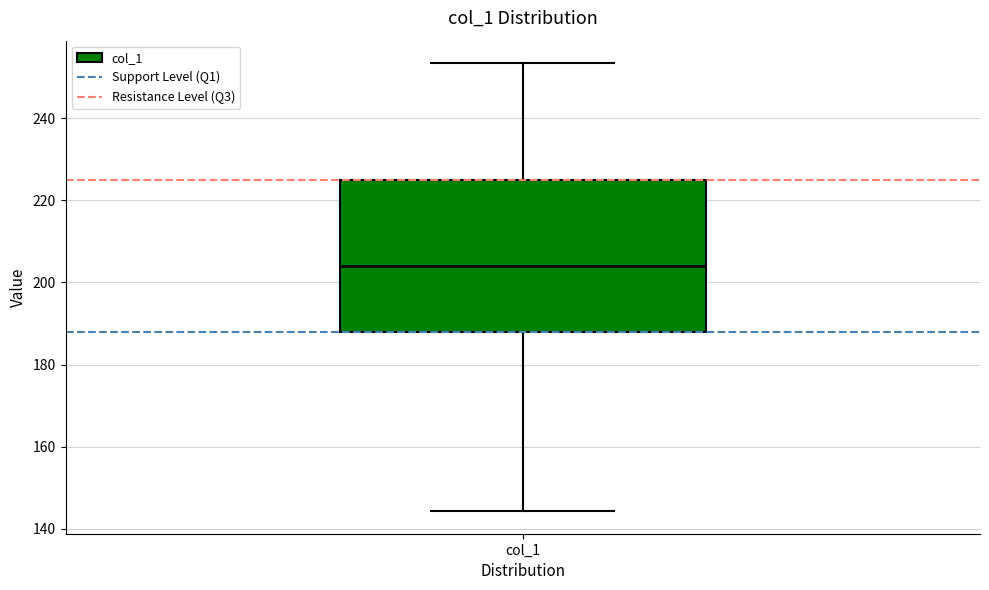

Read this box plot against the y-axis: the position of the median line, the range covered by the box, and the ends of both whiskers. The values are not printed on the chart, so give them approximately, as read against the axis.

median 204, box 188 to 224, whiskers 144 to 254